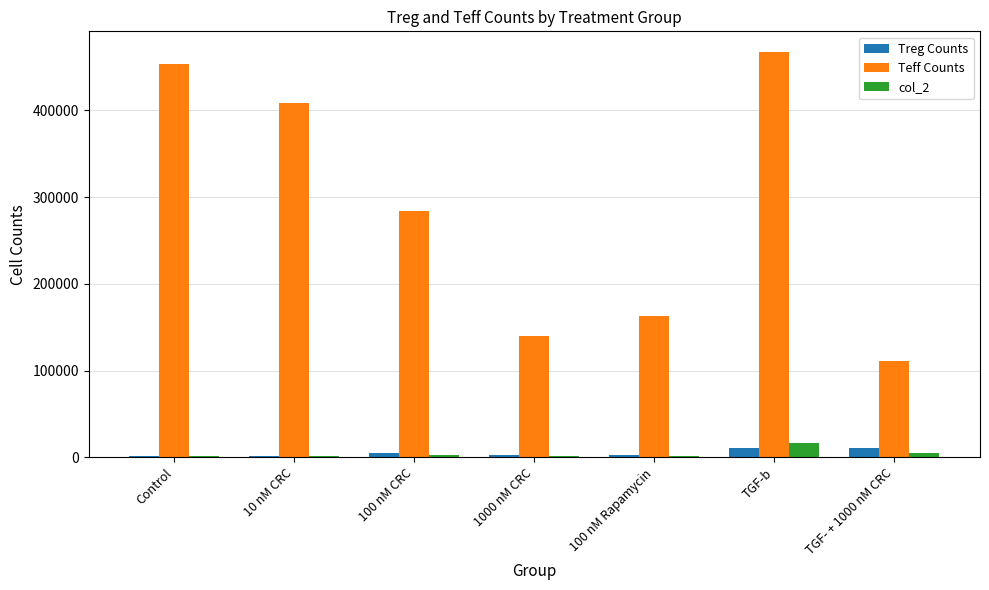

What is the average value of the col_2 series?

4440